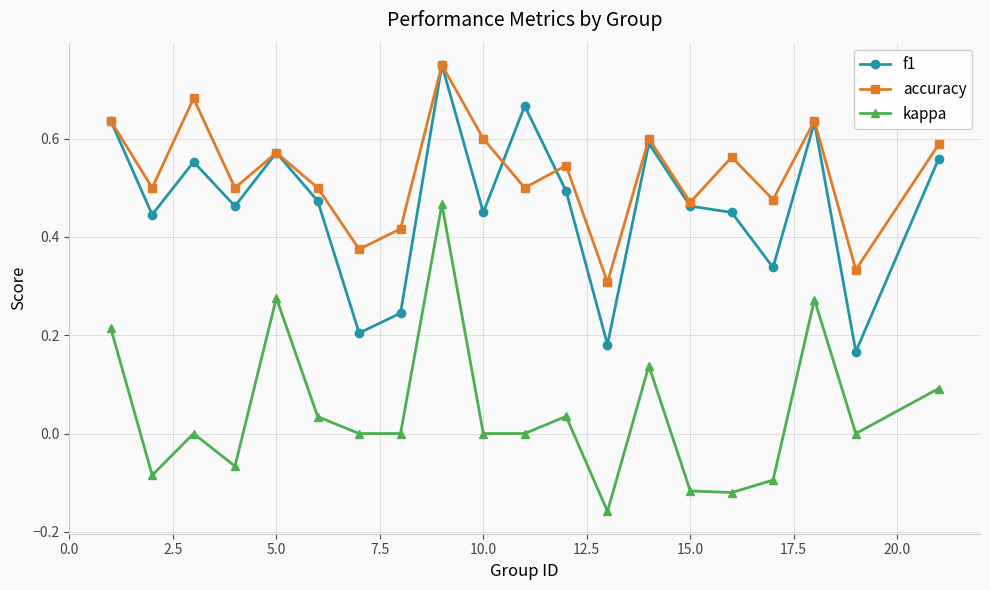

What are all the series names shown in the legend?

f1, accuracy, kappa